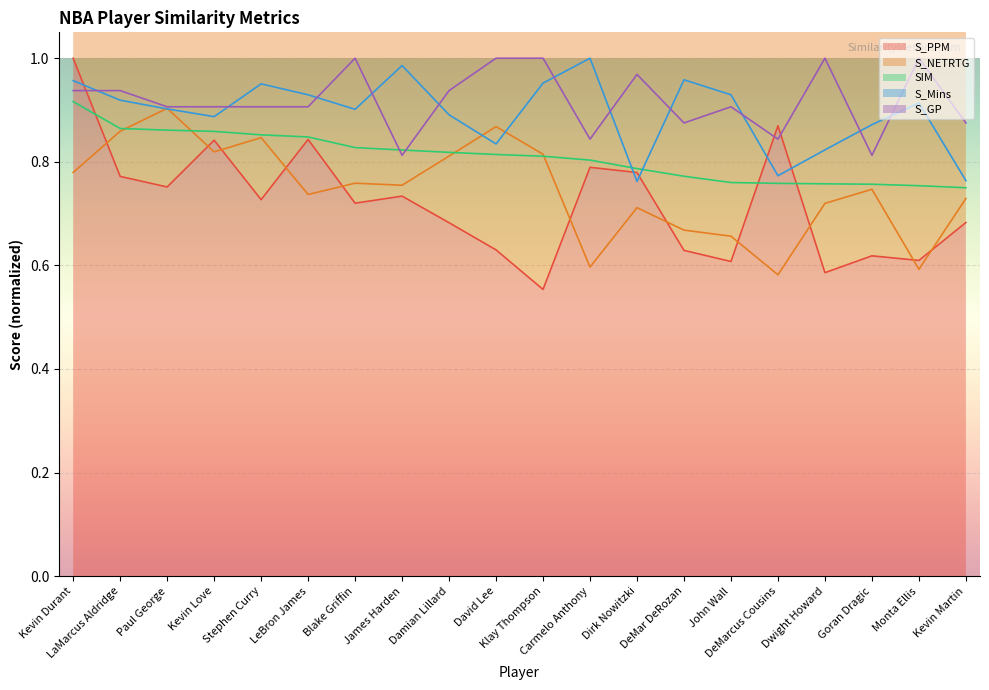

Where is the first local maximum for S_NETRTG (line)?

Paul George